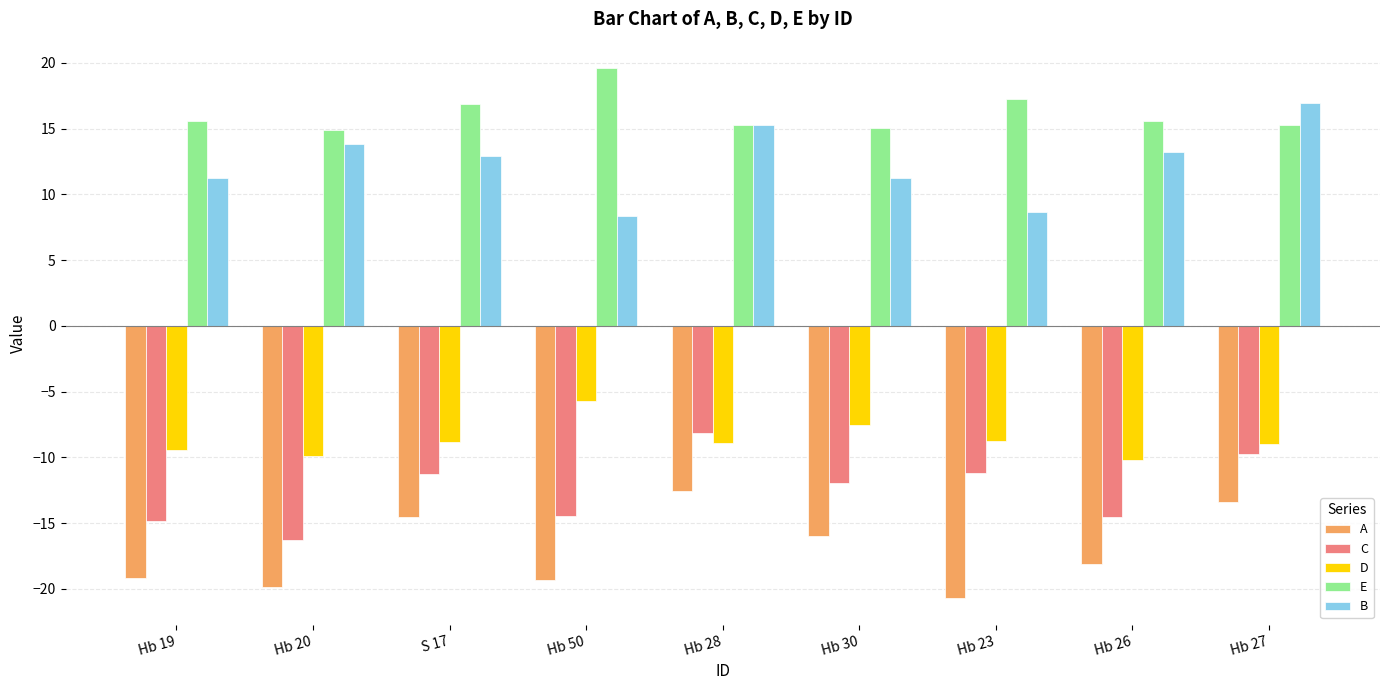

At how many categories does at least one series exceed 18?

1